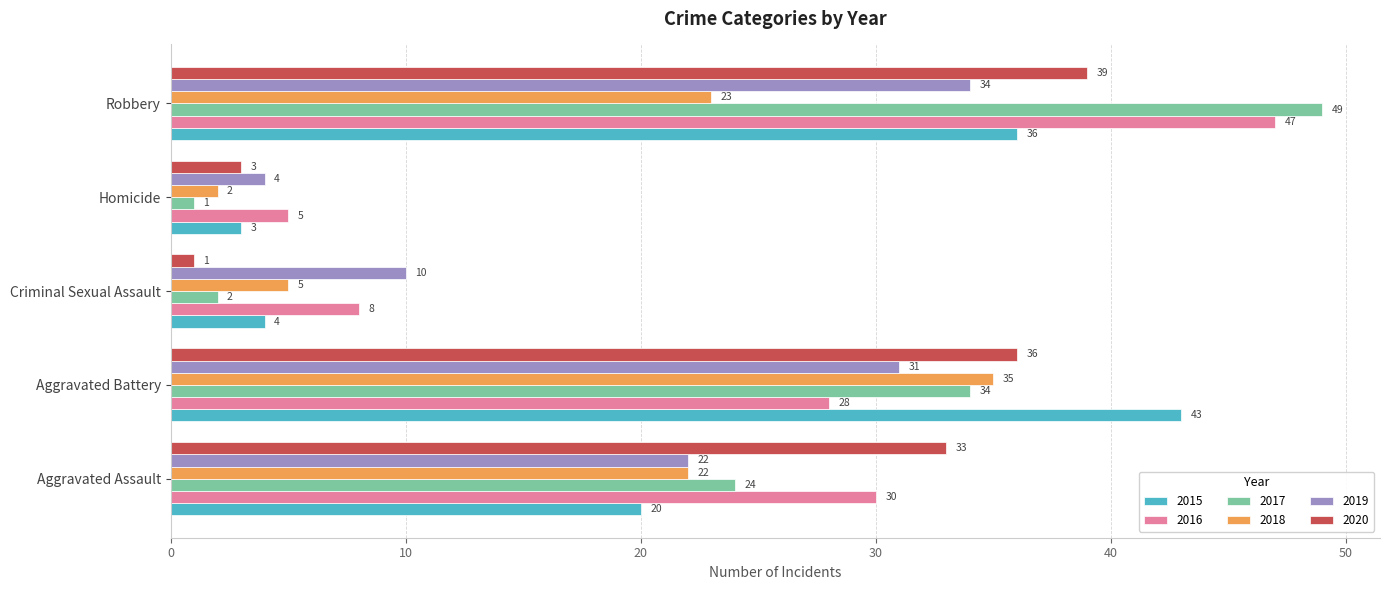

Read the 2020 value at Robbery, to the nearest 10.

40